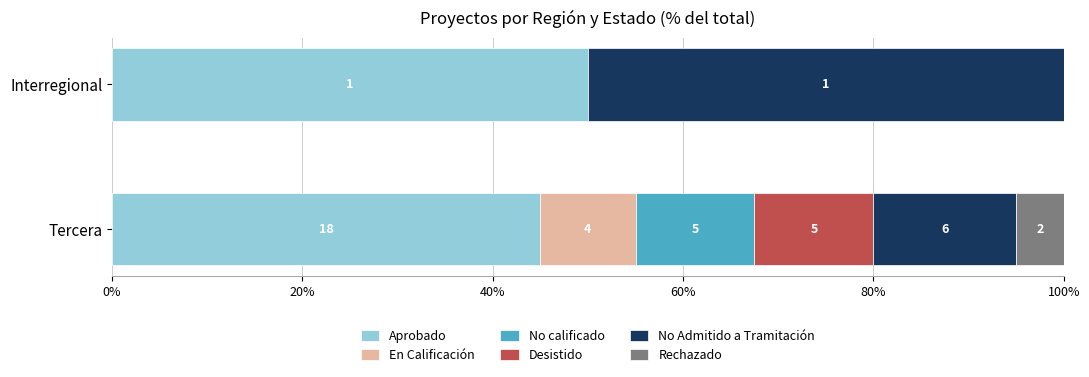

What are all the series names shown in the legend?

Aprobado, En Calificación, No calificado, Desistido, No Admitido a Tramitación, Rechazado